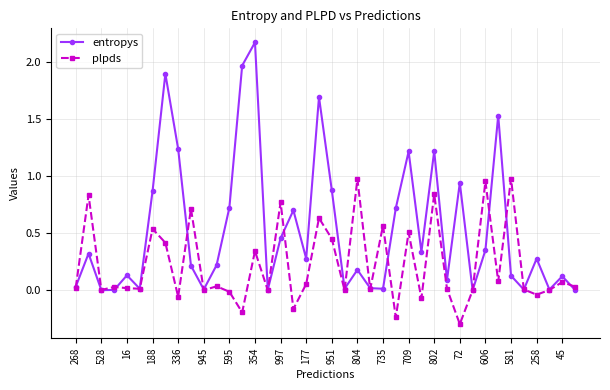

What is the minimum value shown in the chart?

-0.3